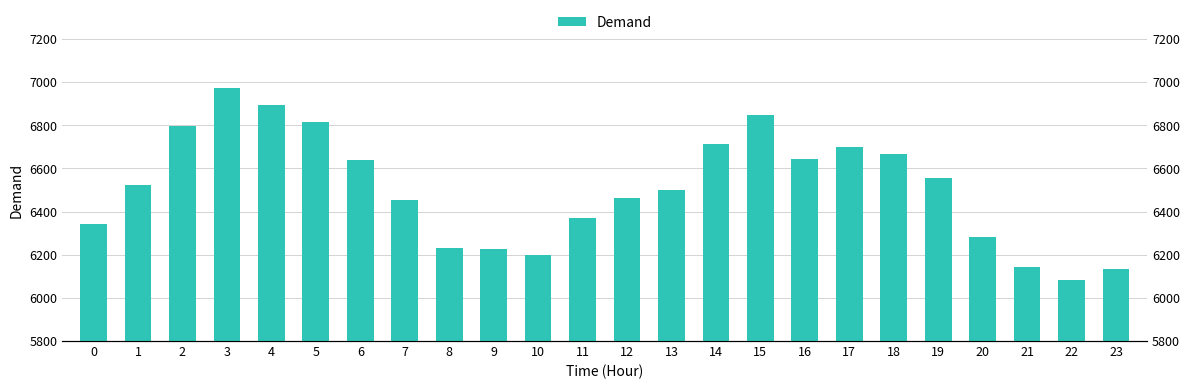

Reading left to right, extract all data points from this chart.

0=6344	1=6522	2=6798	3=6974	4=6893	5=6815	6=6640	7=6455	8=6231	9=6226	10=6201	11=6368	12=6464	13=6498	14=6712	15=6849	16=6642	17=6698	18=6667	19=6557	20=6280	21=6143	22=6085	23=6136